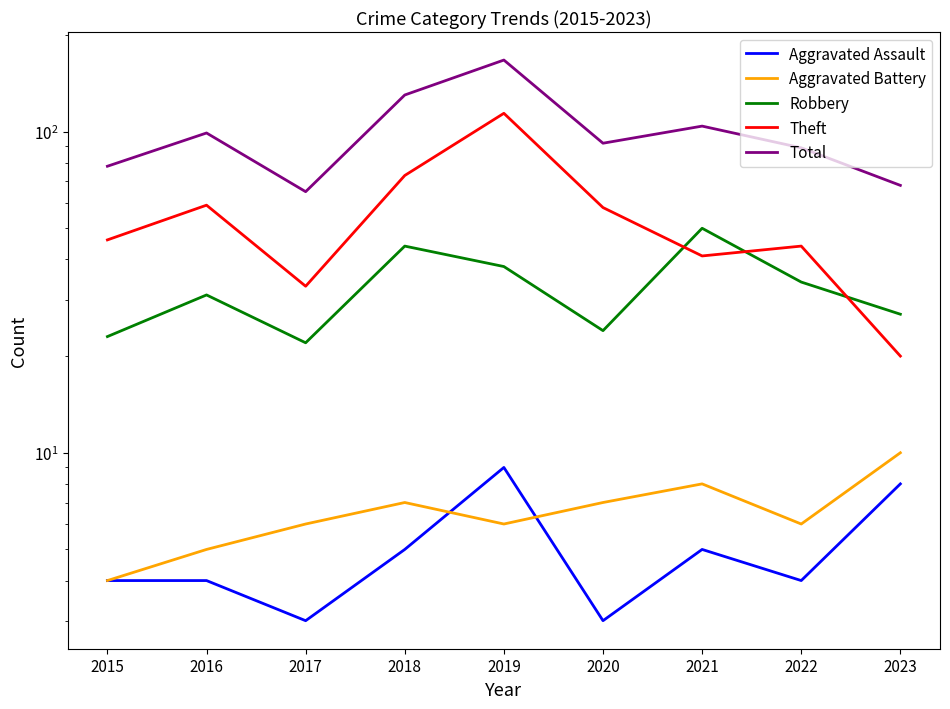

Between 2015 and 2019, which series saw the biggest shift?

Total